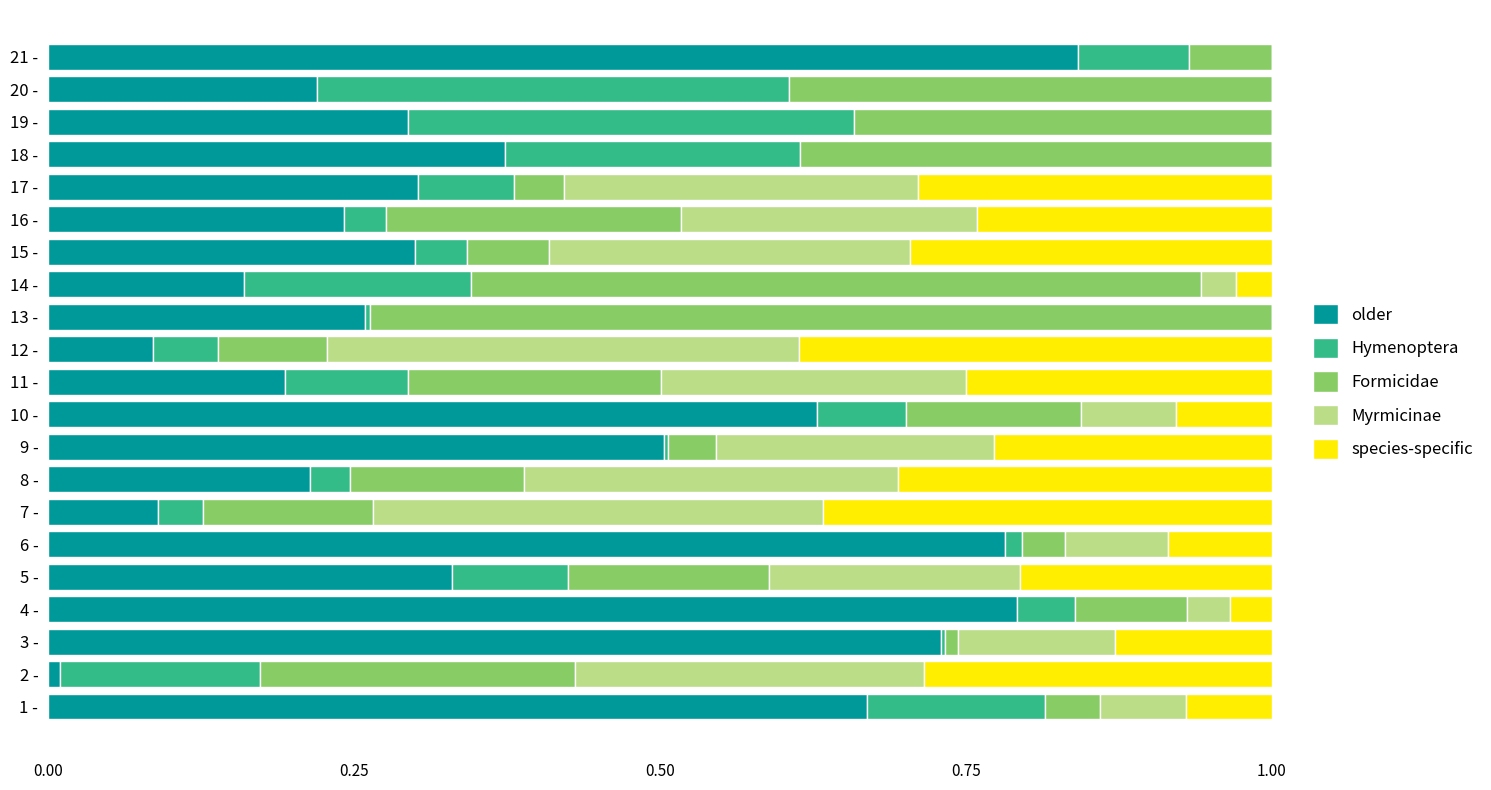

Is it true that older equals 0.1 at 17 -?

False